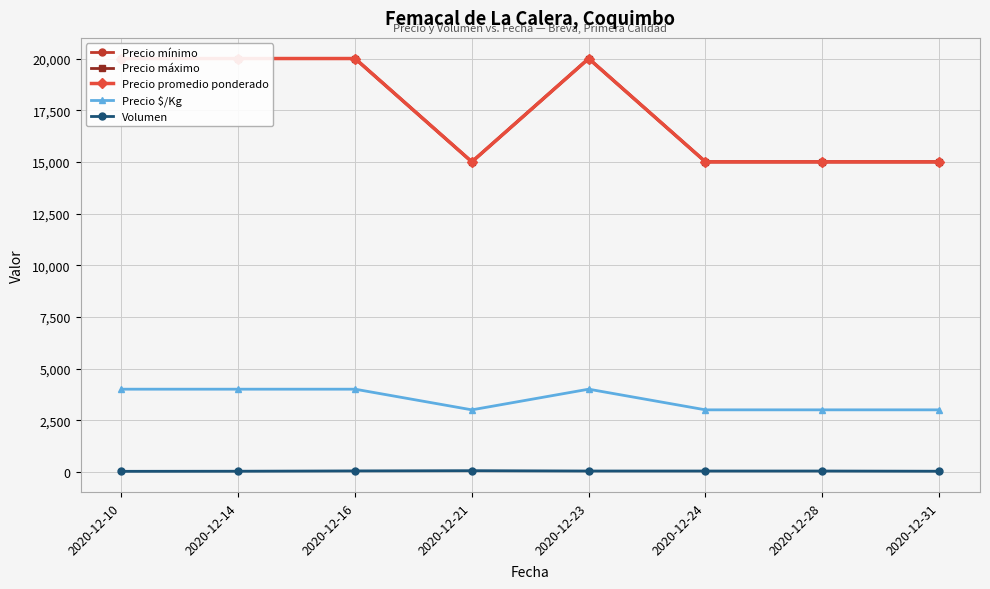

What is the value of the Precio mínimo point at the 7th from the left?

15000